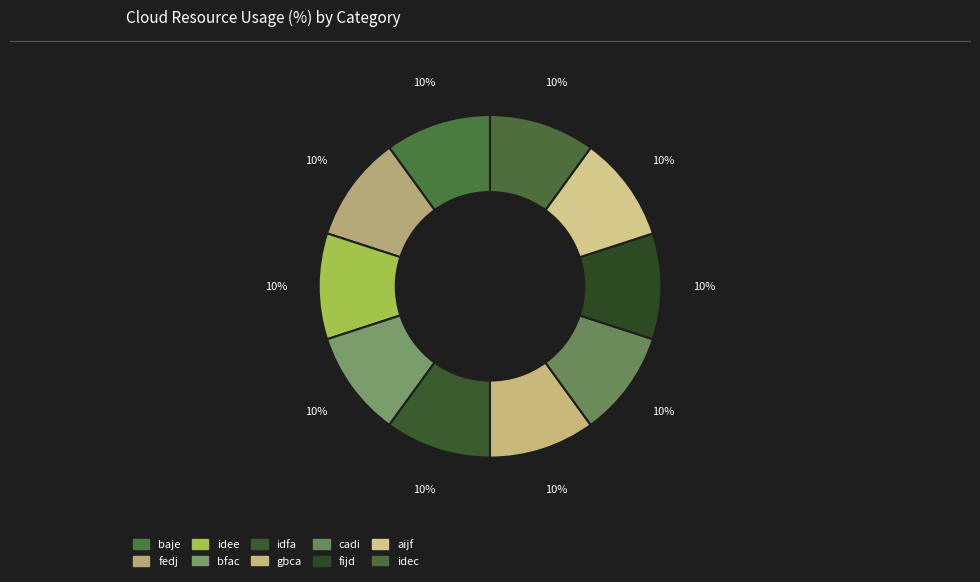

Count the number of slices in the pie.

10